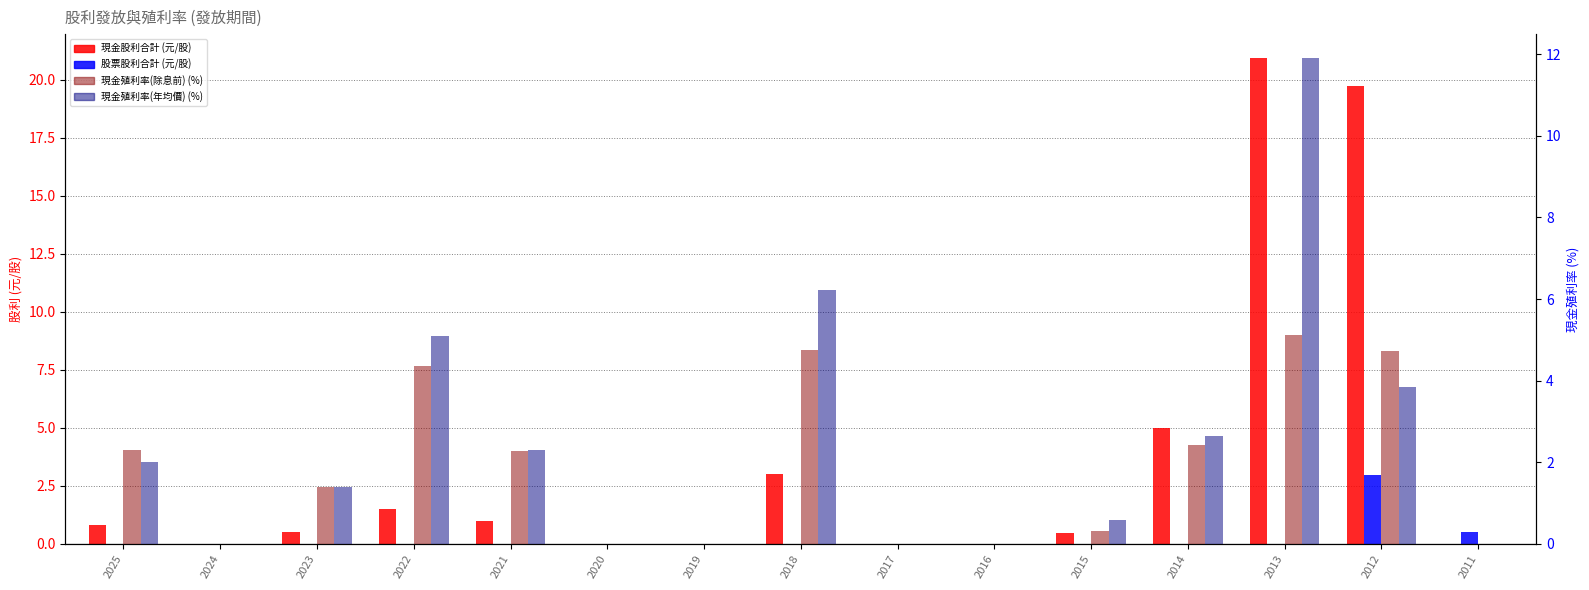

Which series has the widest spread of values?

現金股利合計